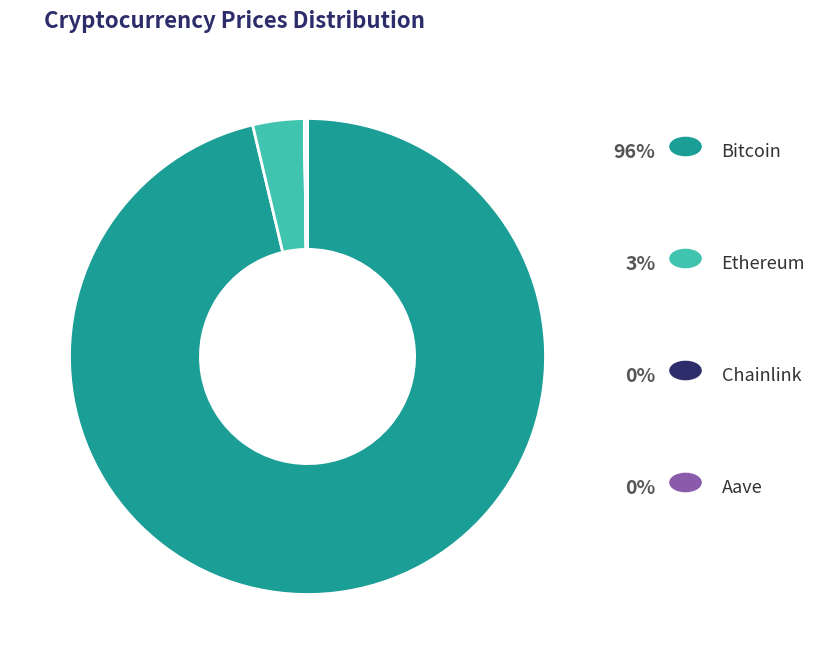

Is there any slice that represents more than half of the pie?

Yes